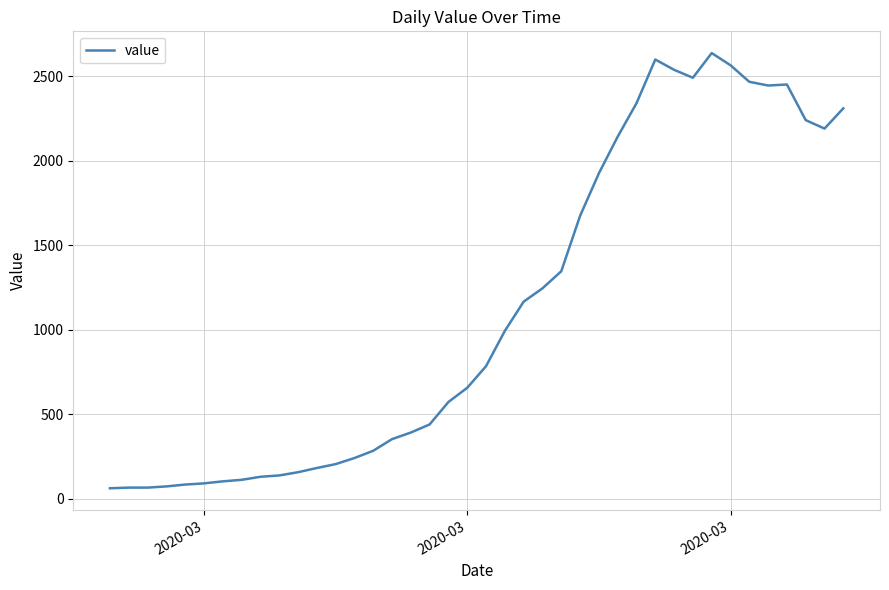

What is the minimum value shown in the chart?

61